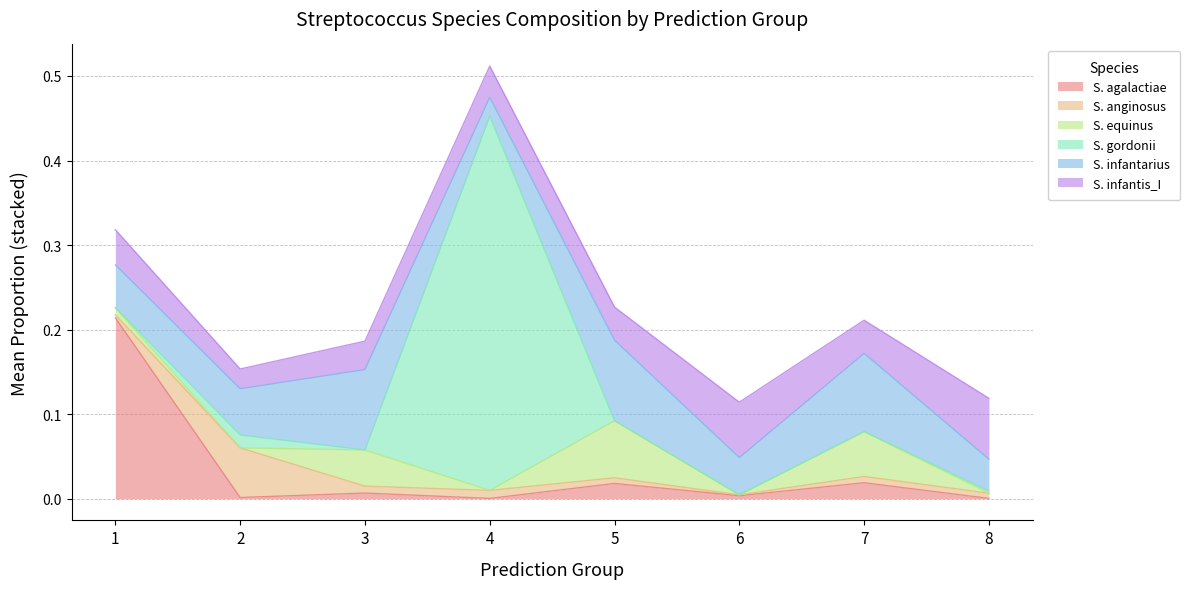

Which series has the largest total across all categories?

s__Streptococcus infantarius